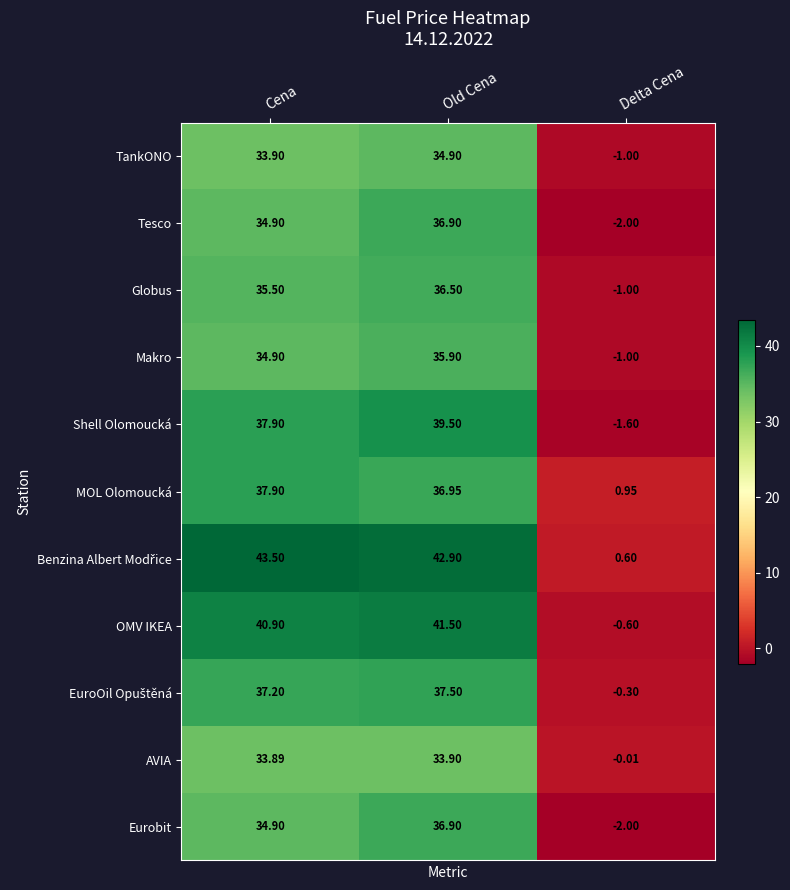

What is the greatest value displayed?

43.5